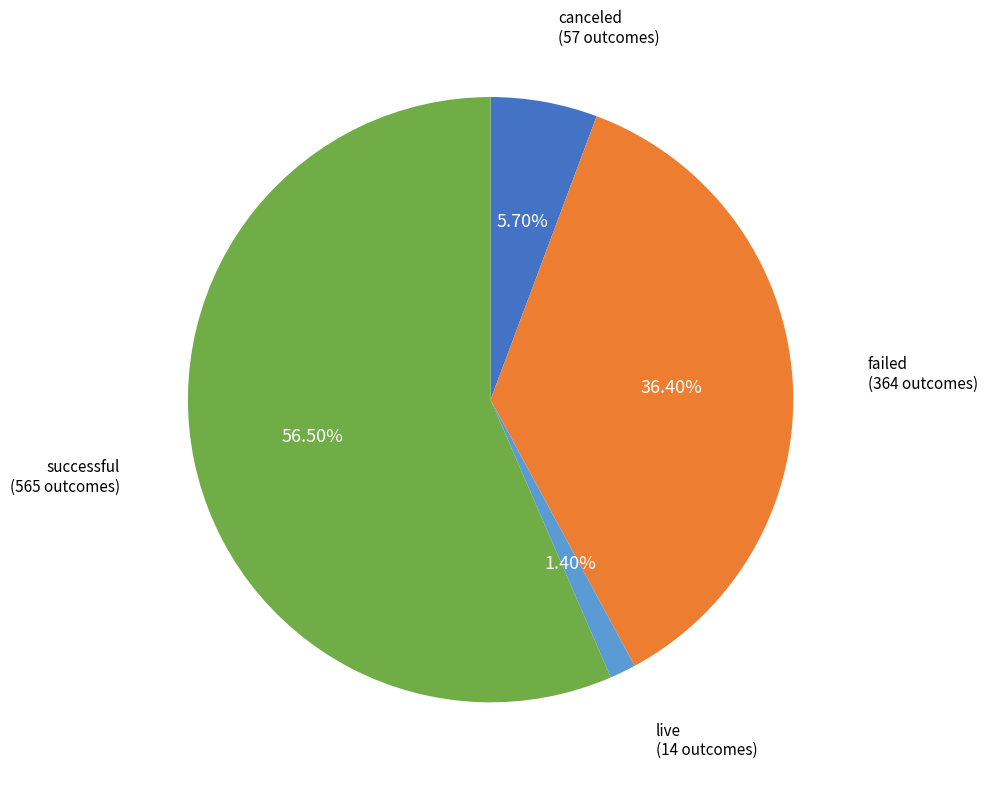

Do failed and canceled together represent more than half of the pie?

No